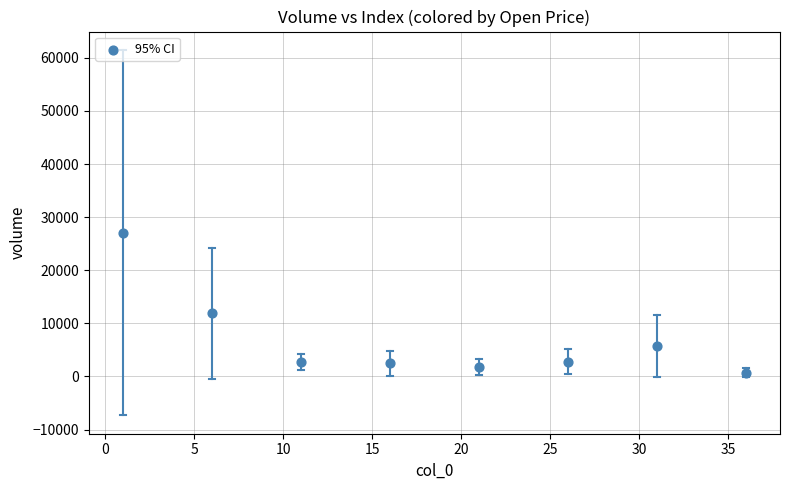

What is the average Y value?

6892.6